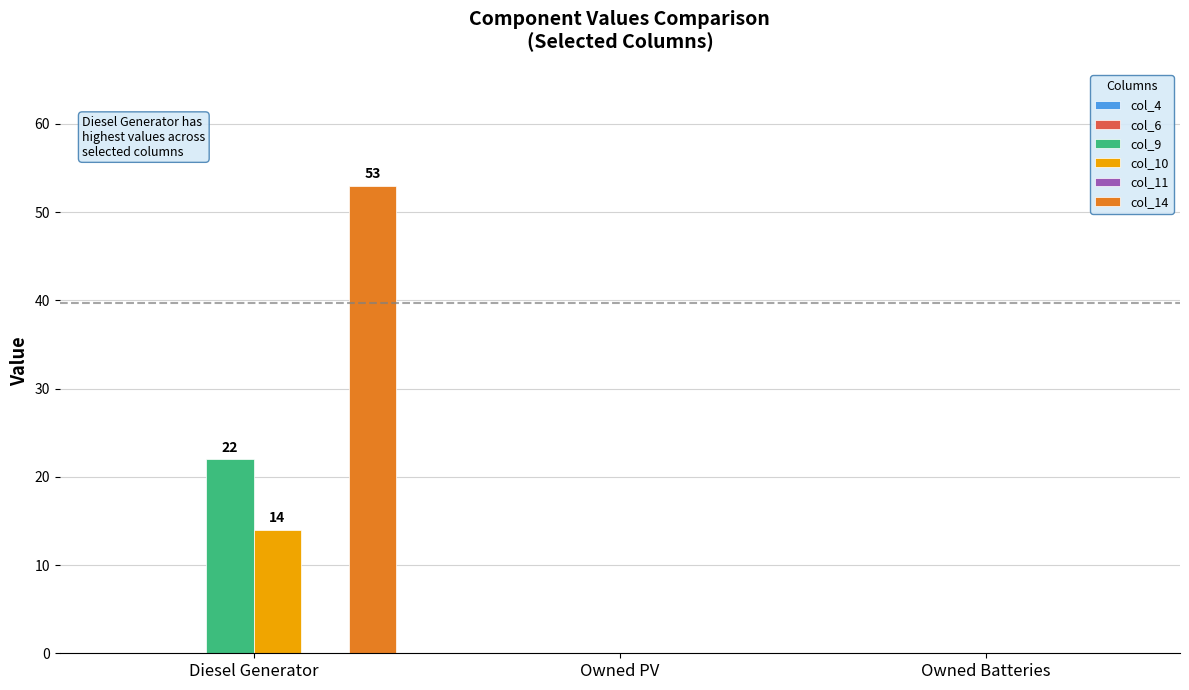

Which series has the largest range (max minus min)?

col_14